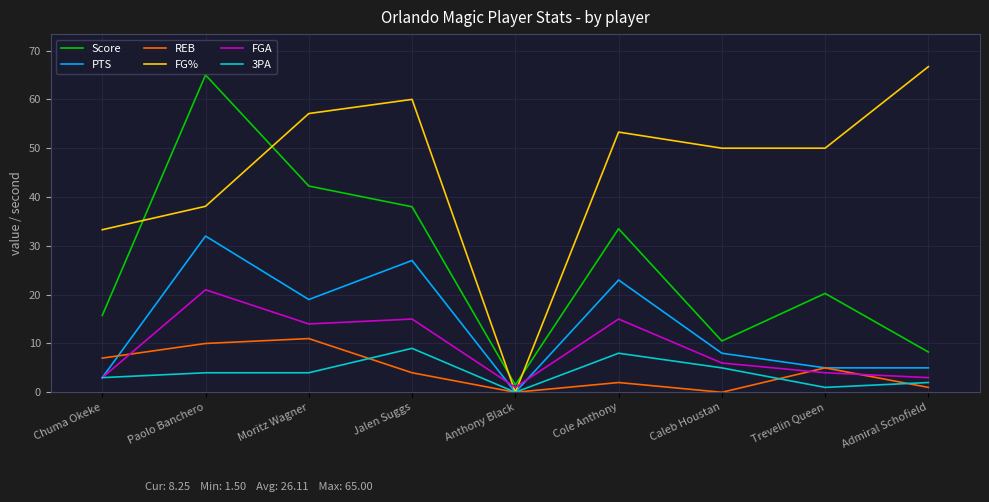

Is the value of 3PA at Caleb Houstan greater than the value of FG% at Cole Anthony?

No